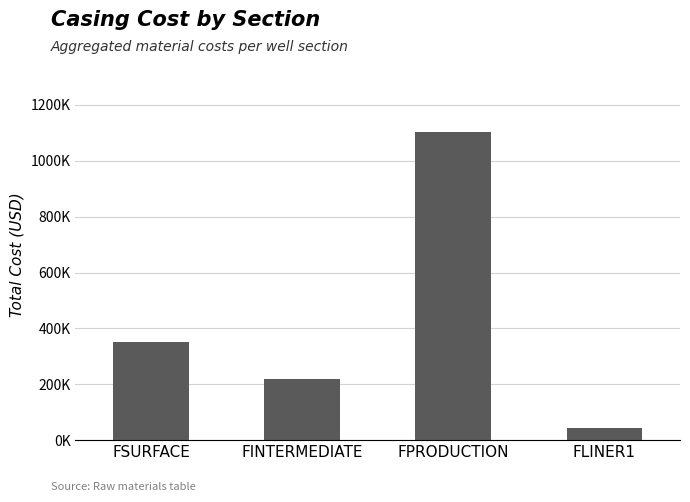

Where is the data nearest to the value 573018?

FSURFACE